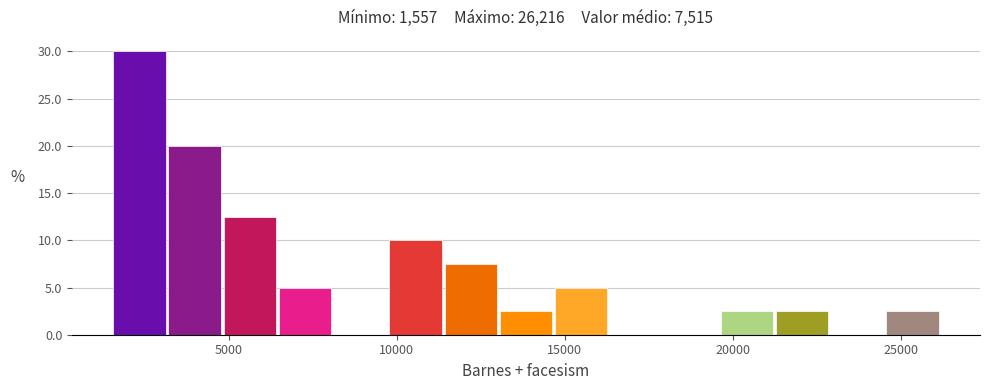

Read against the x-axis, roughly where is the centre of the tallest bar?

2500